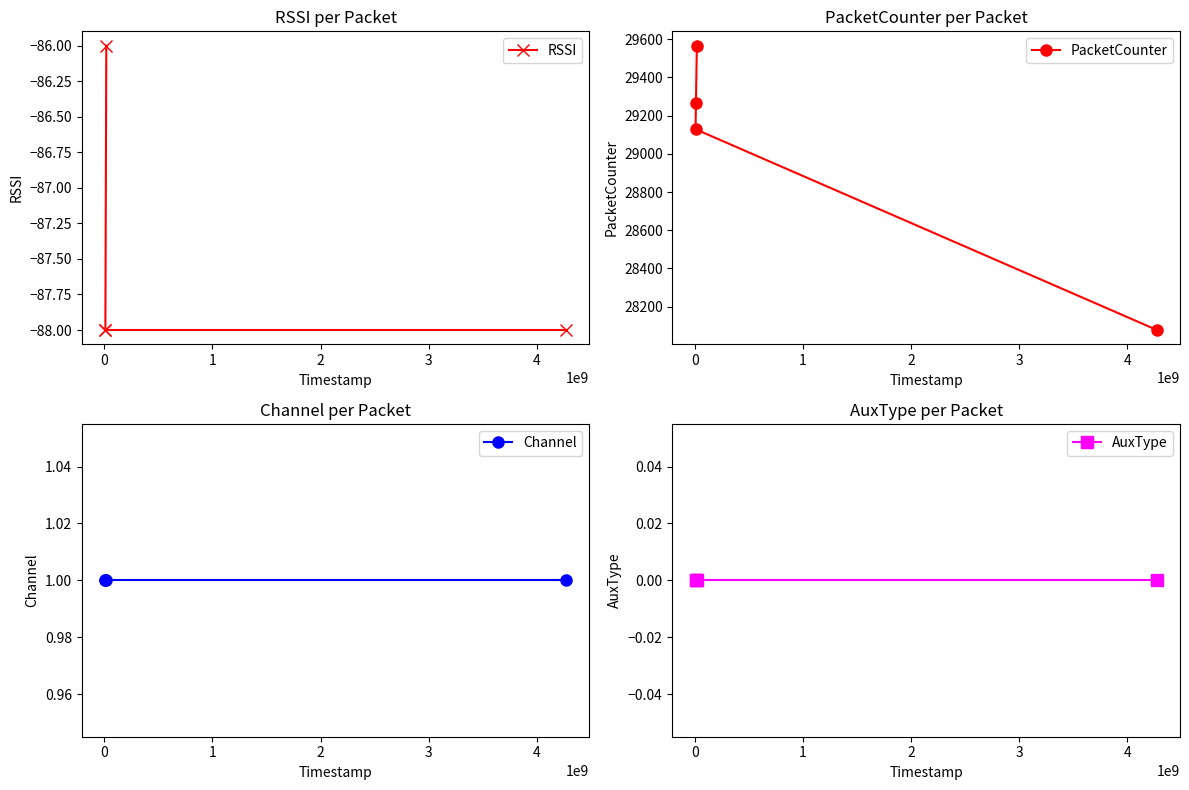

How many data points does each series have?

4